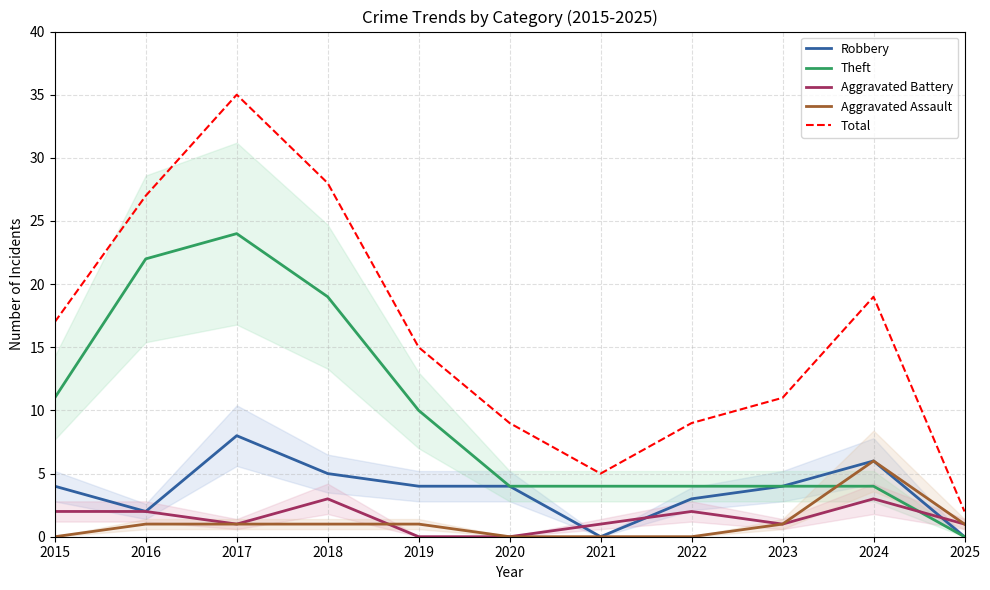

At which category is the sum across all series the highest?

2017